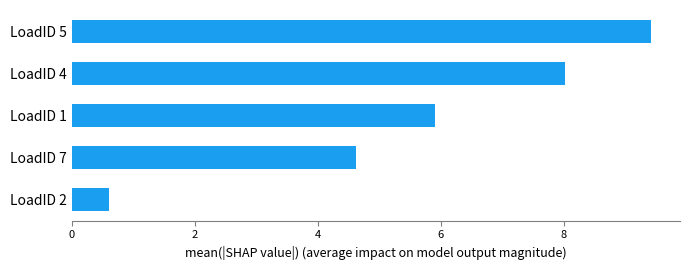

Reading top to bottom, extract all data points from this chart.

9.4	8.0	5.9	4.6	0.6